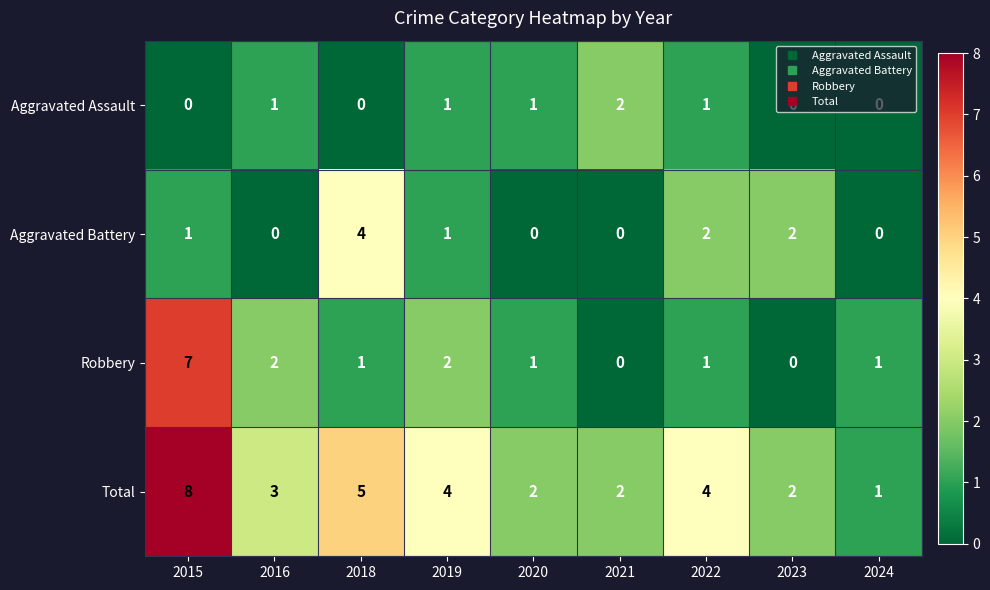

What is the difference between the maximum and minimum values in the Aggravated Battery series?

4